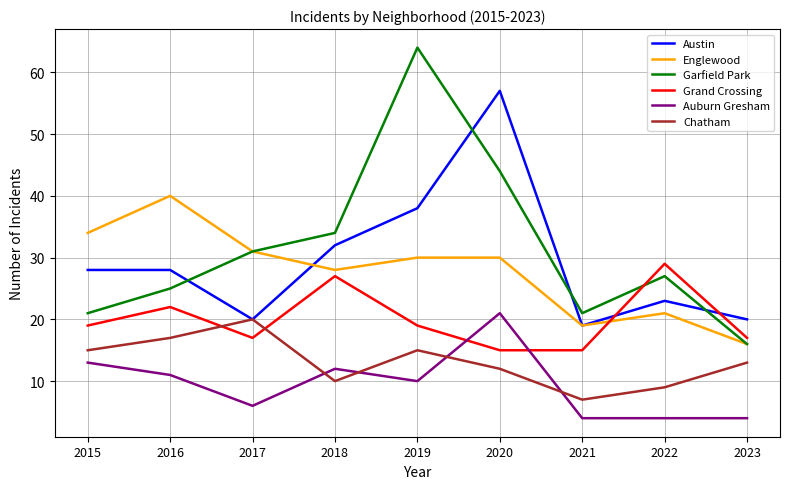

Reading right to left, extract all data points from this chart.

Austin: 20	23	19	57	38	32	20	28	28
Englewood: 16	21	19	30	30	28	31	40	34
Garfield Park: 16	27	21	44	64	34	31	25	21
Grand Crossing: 17	29	15	15	19	27	17	22	19
Auburn Gresham: 4	4	4	21	10	12	6	11	13
Chatham: 13	9	7	12	15	10	20	17	15